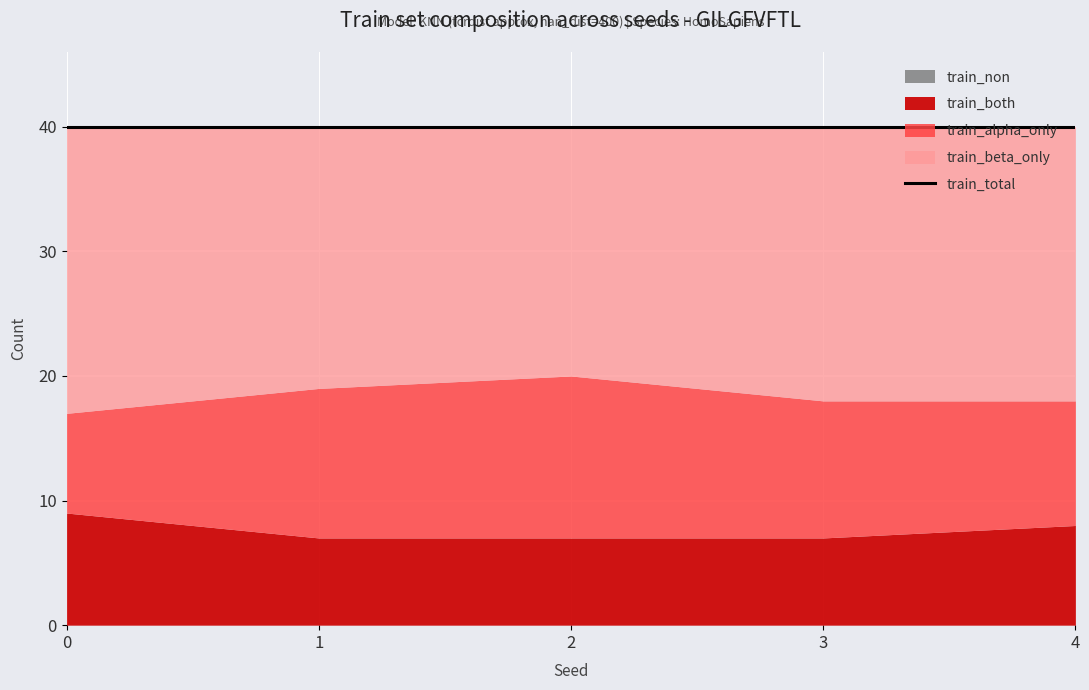

True or false: train_beta_only and train_both intersect in this chart.

False